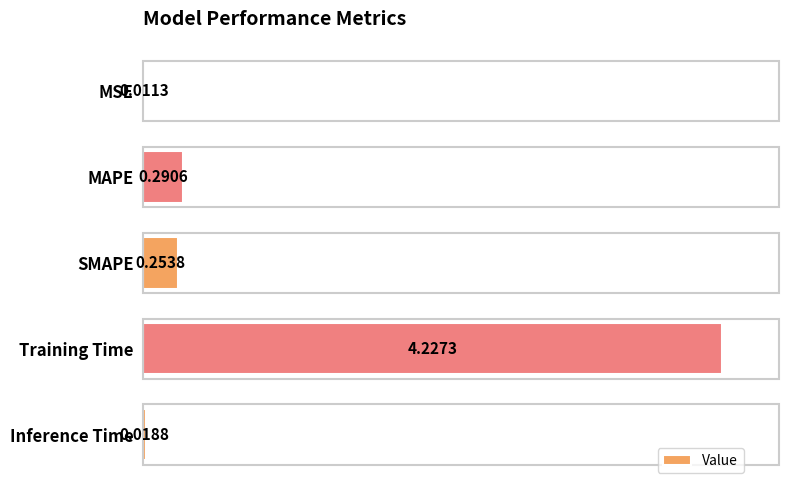

Which label corresponds to the largest value in the chart?

Training Time